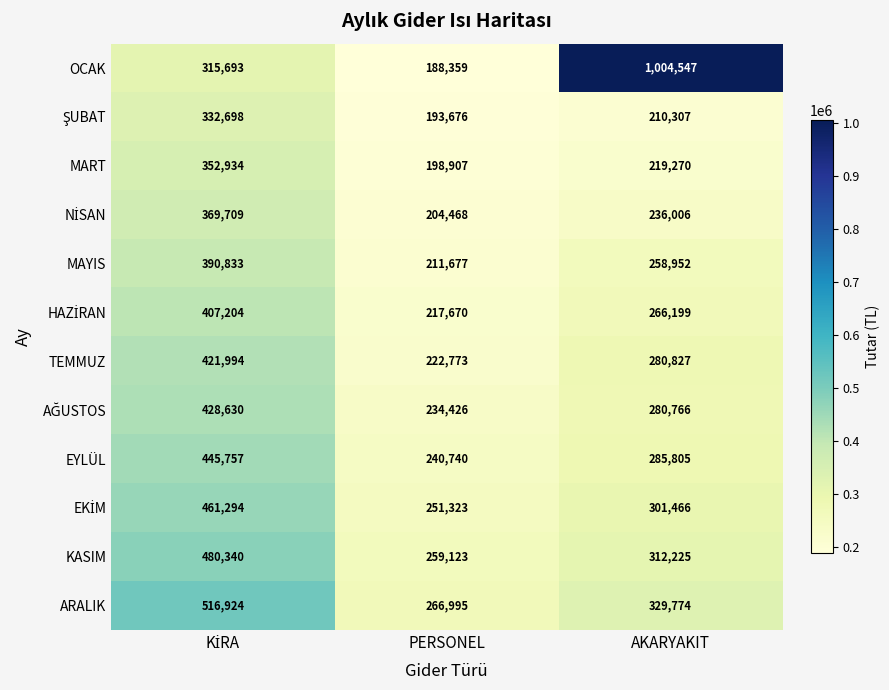

What is the total value across all series at PERSONEL?

2690137